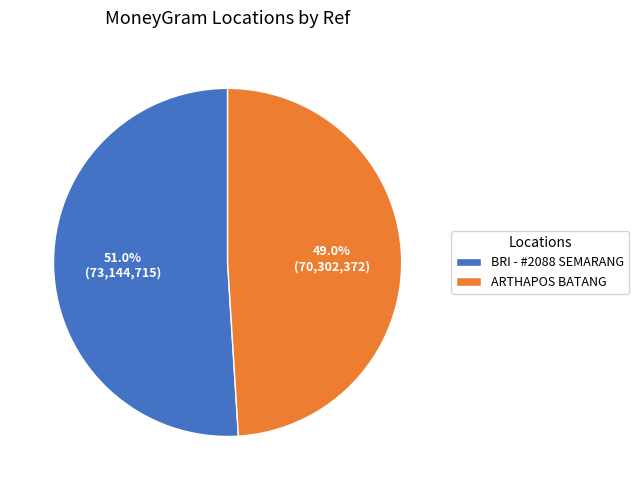

Which category has the biggest portion of the pie?

BRI - #2088 SEMARANG